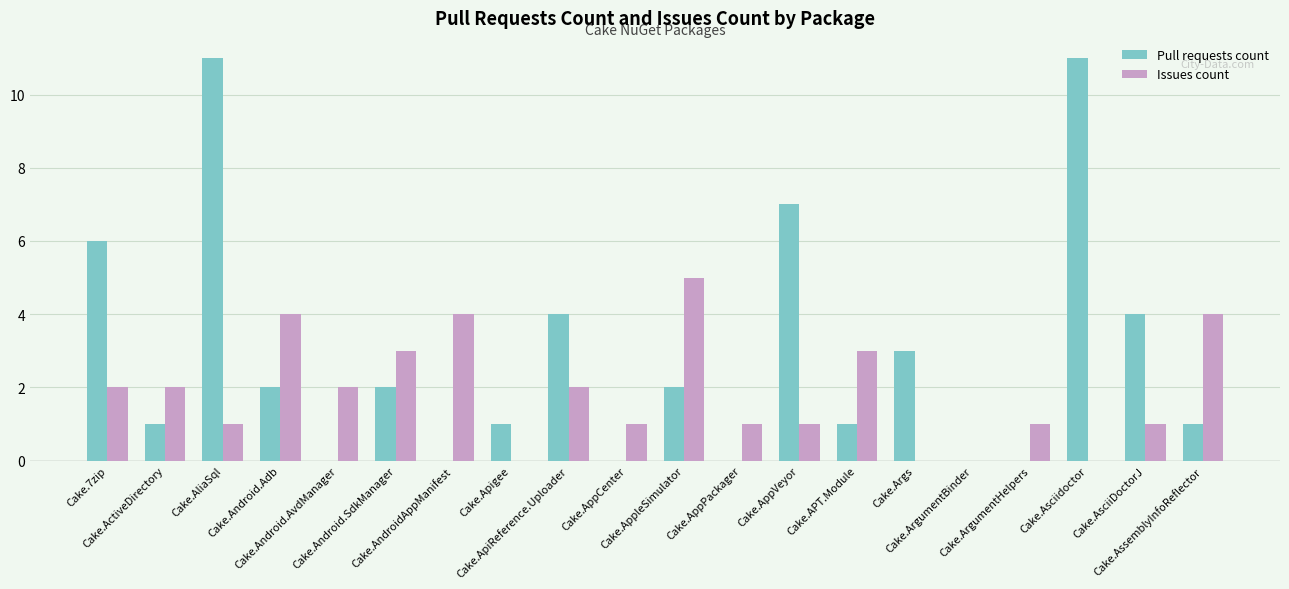

Reading left to right, transcribe all the data shown in this chart.

Pull requests count: 6	1	11	2	0	2	0	1	4	0	2	0	7	1	3	0	0	11	4	1
Issues count: 2	2	1	4	2	3	4	0	2	1	5	1	1	3	0	0	1	0	1	4